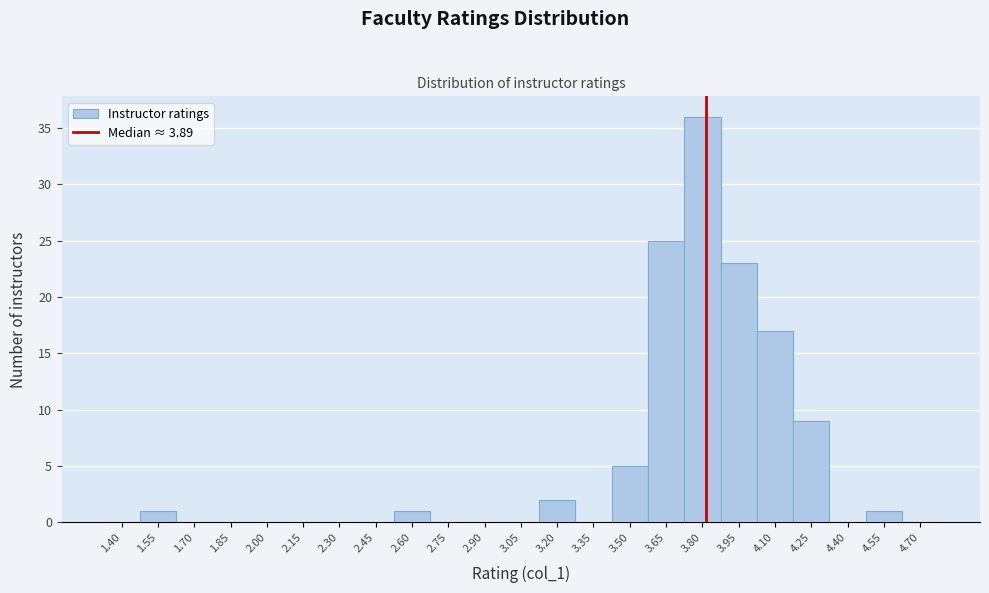

Reading left to right, extract all data points from this chart.

1.40=0	1.55=1	1.70=0	1.85=0	2.00=0	2.15=0	2.30=0	2.45=0	2.60=1	2.75=0	2.90=0	3.05=0	3.20=2	3.35=0	3.50=5	3.65=25	3.80=36	3.95=23	4.10=17	4.25=9	4.40=0	4.55=1	4.70=0